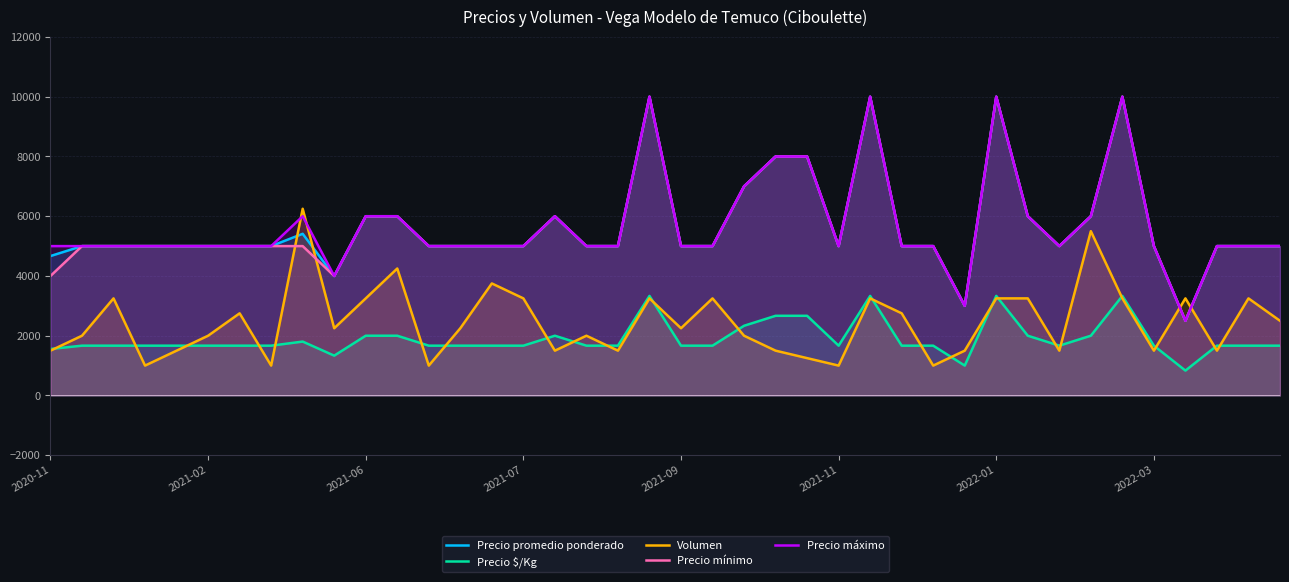

What is the value of the Precio $/Kg point at the 28th from the left?

1667